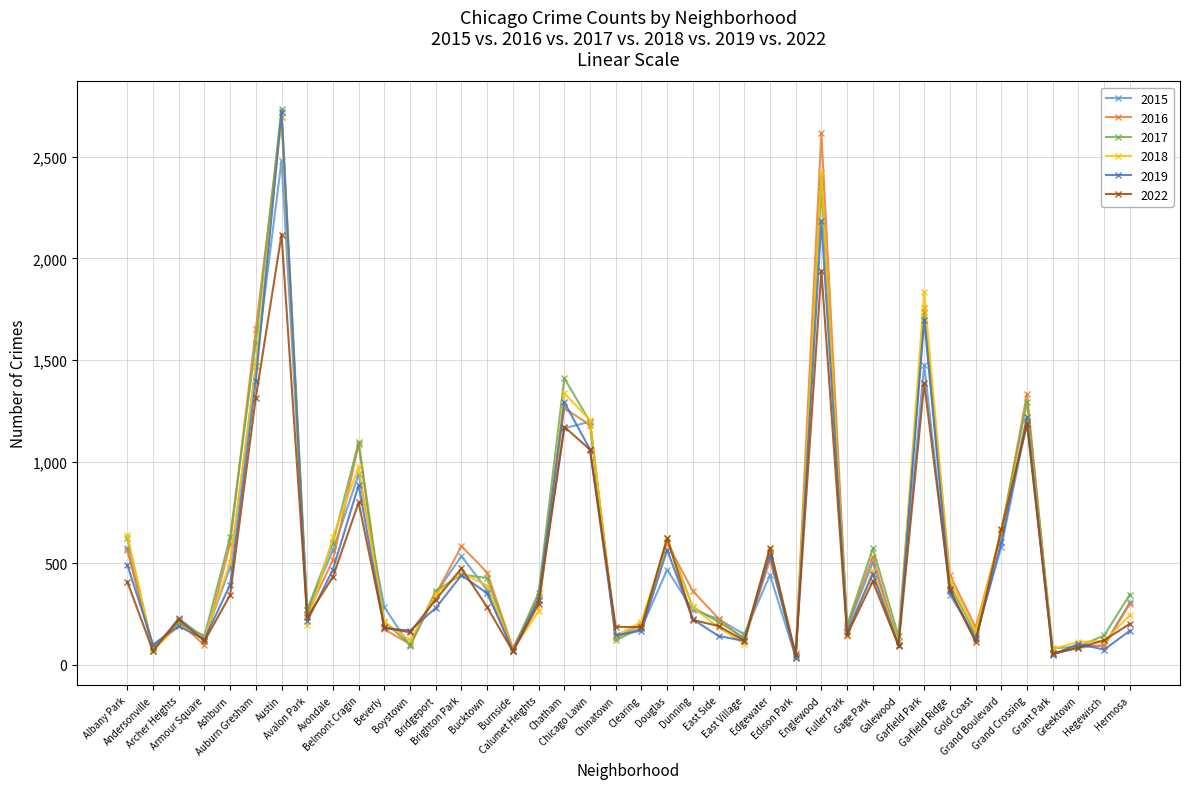

Where does the 2018 series first go above 283?

Albany Park